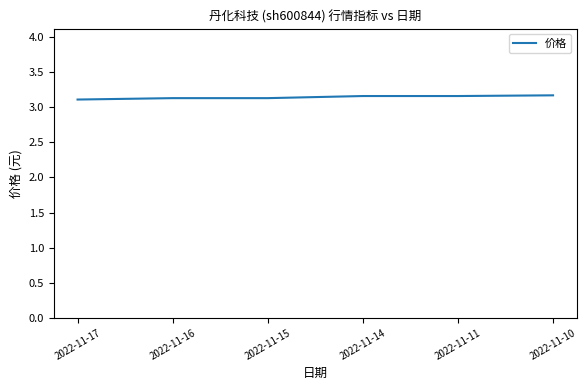

Reading right to left, what are all the values shown in this chart?

3.2	3.2	3.2	3.1	3.1	3.1